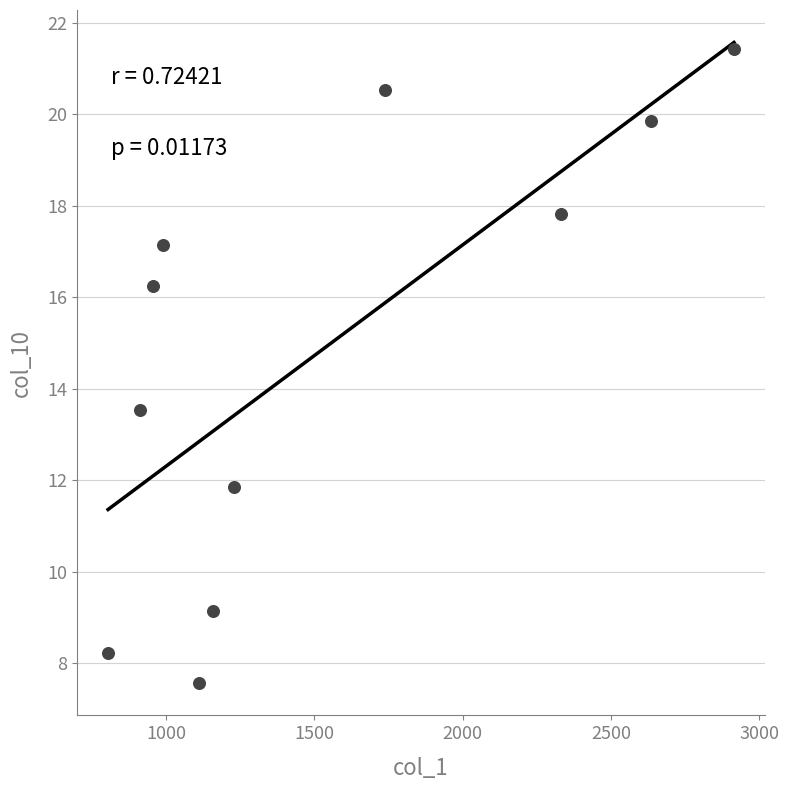

What is the range of Y values (max minus min)?

13.9